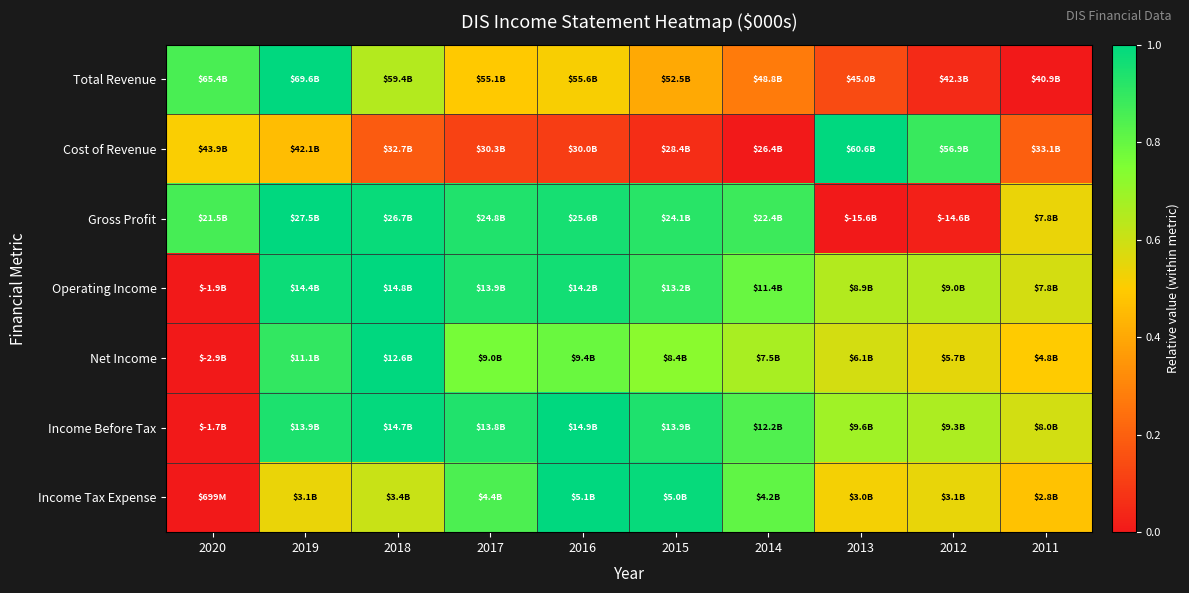

Between 2015 and 2019, which is larger?

2019